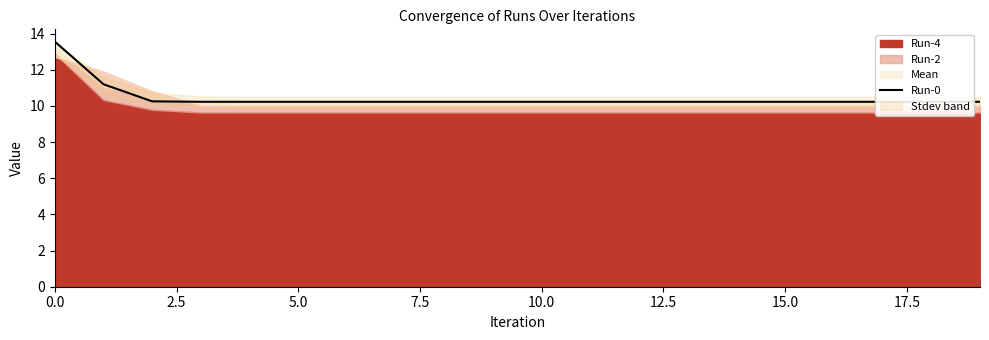

Which has a higher value, 17.5 or 7.5?

17.5